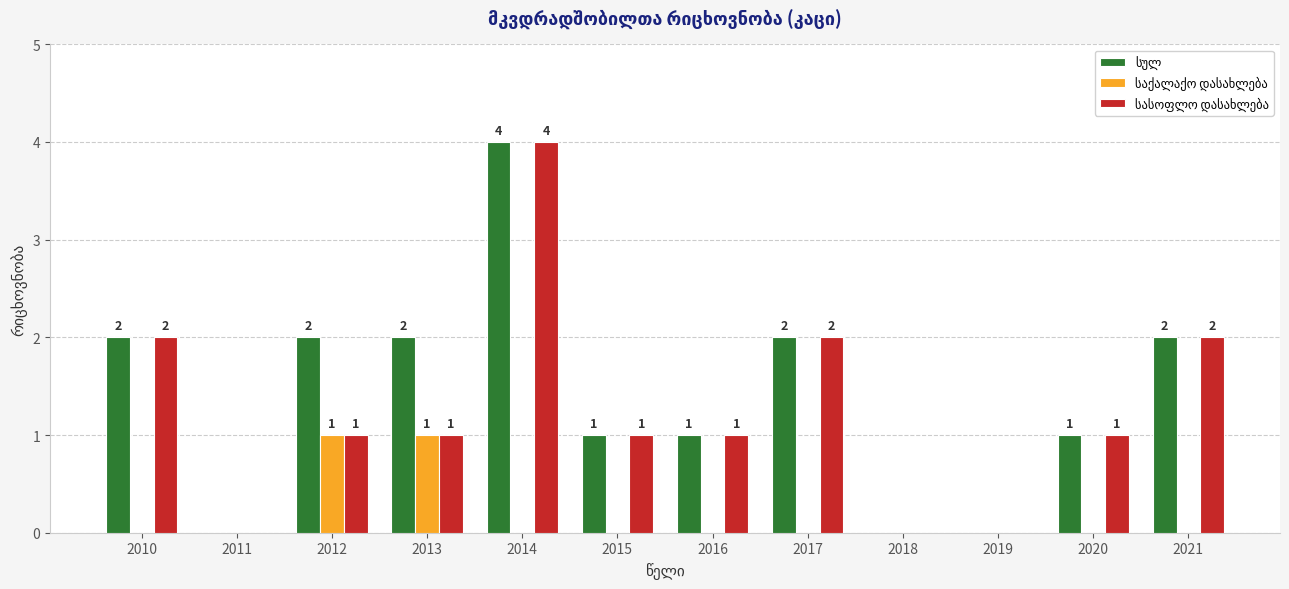

At which category is the sum across all series the highest?

2014